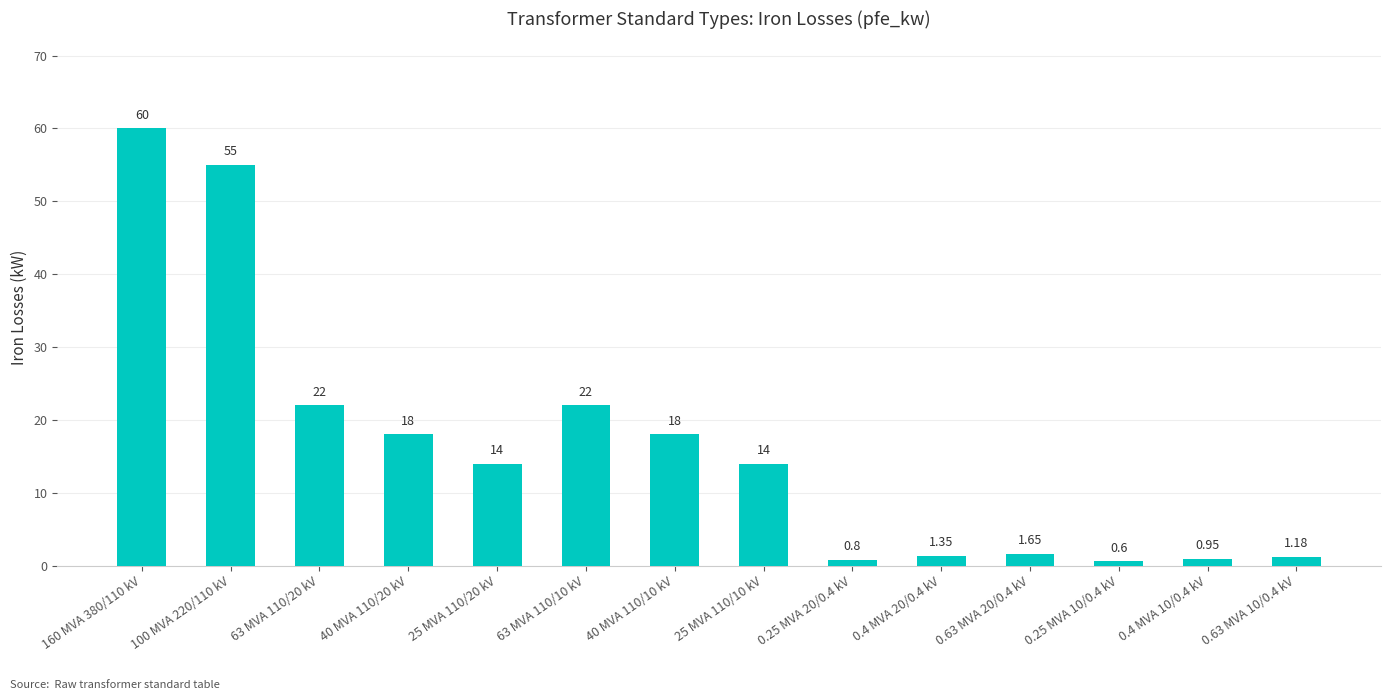

How many values are below 14?

6